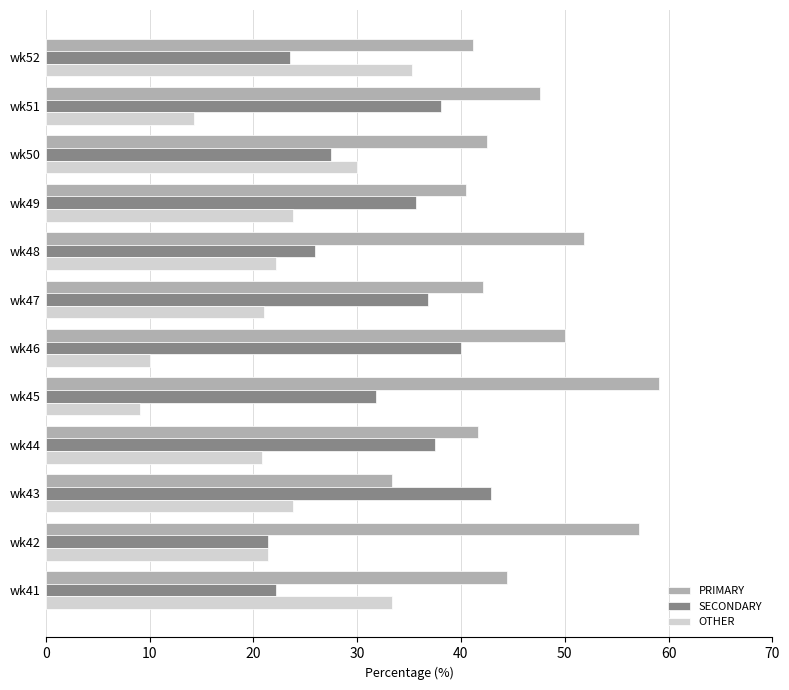

Is the value of PRIMARY at wk52 greater than the value of SECONDARY at wk44?

Yes